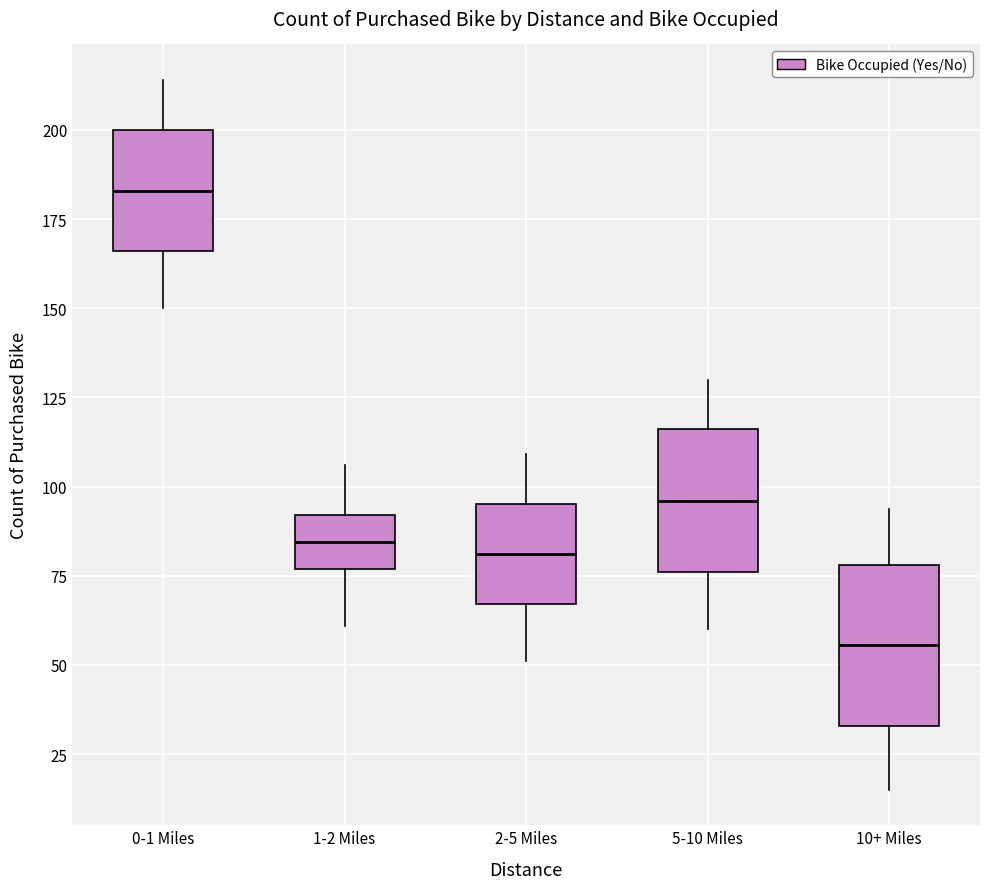

Which box's median line is the lowest?

10+ Miles